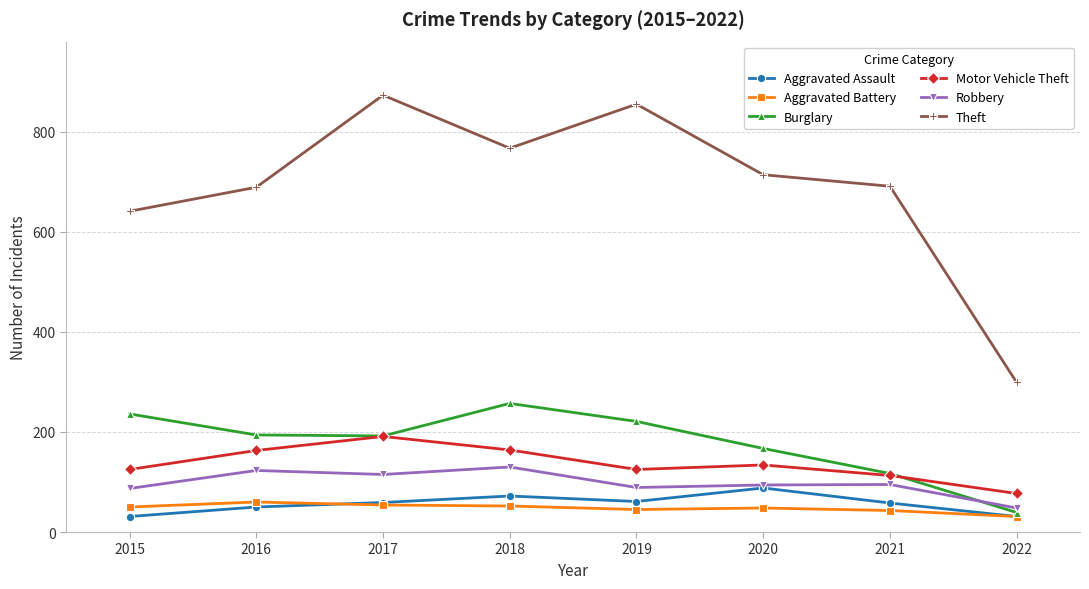

At which label does Aggravated Battery reach its minimum?

2022